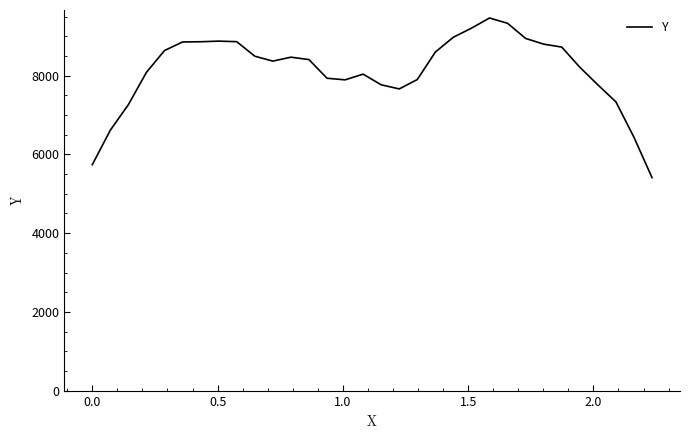

What is the difference between the maximum and minimum values?

4053.3